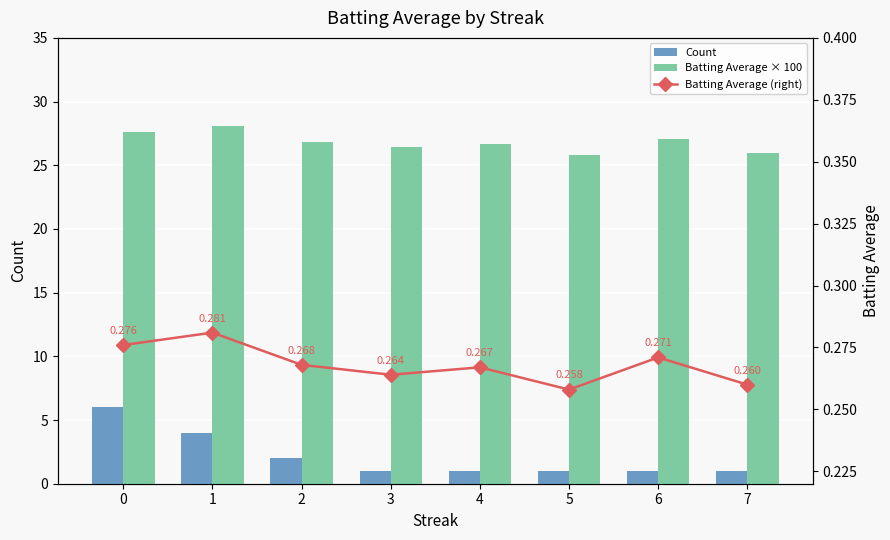

Is the value of Batting Average (right) at 3 greater than the value of Count at 1?

No